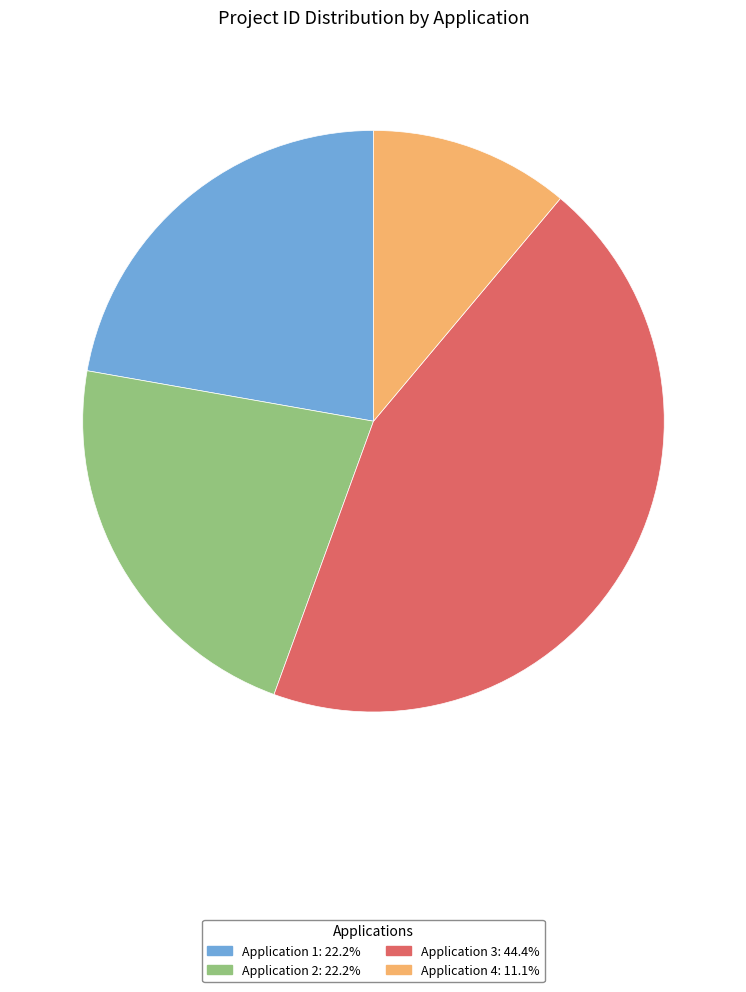

Is there any slice that represents more than half of the pie?

No